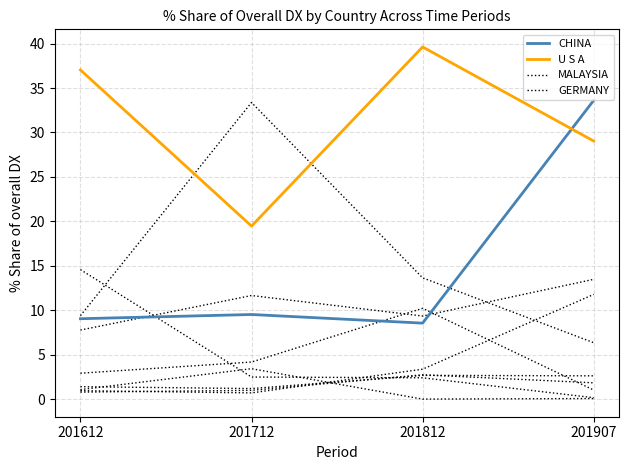

Does the chart display data point markers on the line(s)?

No